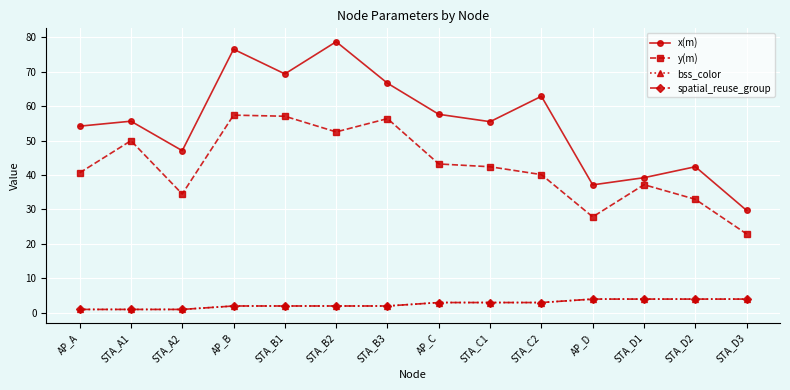

What is the greatest value displayed?

78.7